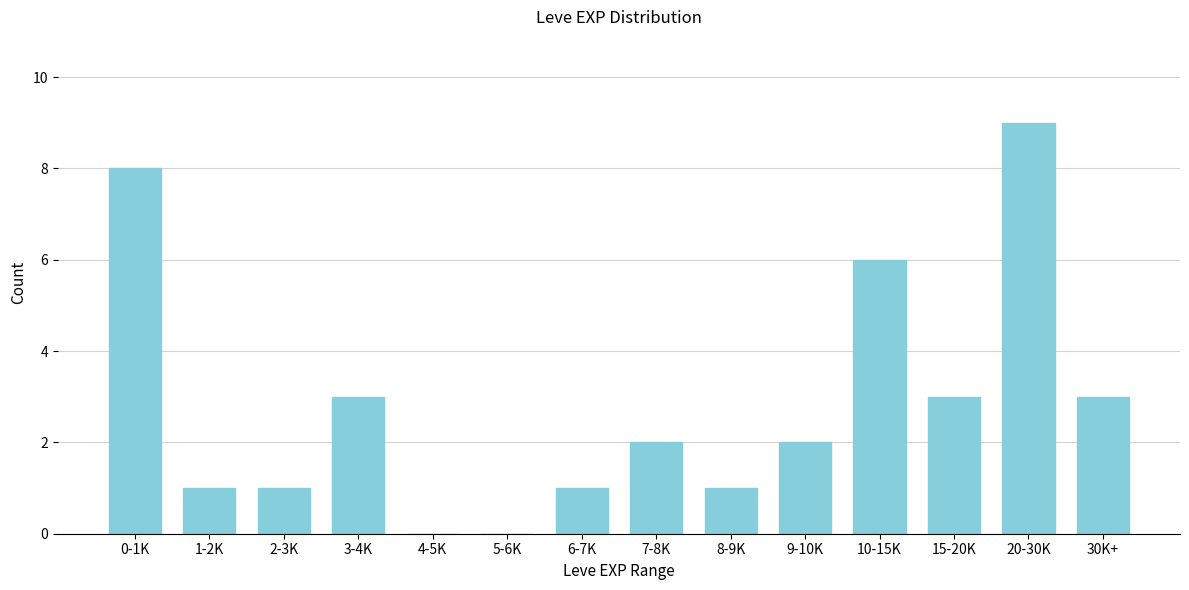

Reading right to left, extract all data points from this chart.

30K+=3	20-30K=9	15-20K=3	10-15K=6	9-10K=2	8-9K=1	7-8K=2	6-7K=1	5-6K=0	4-5K=0	3-4K=3	2-3K=1	1-2K=1	0-1K=8